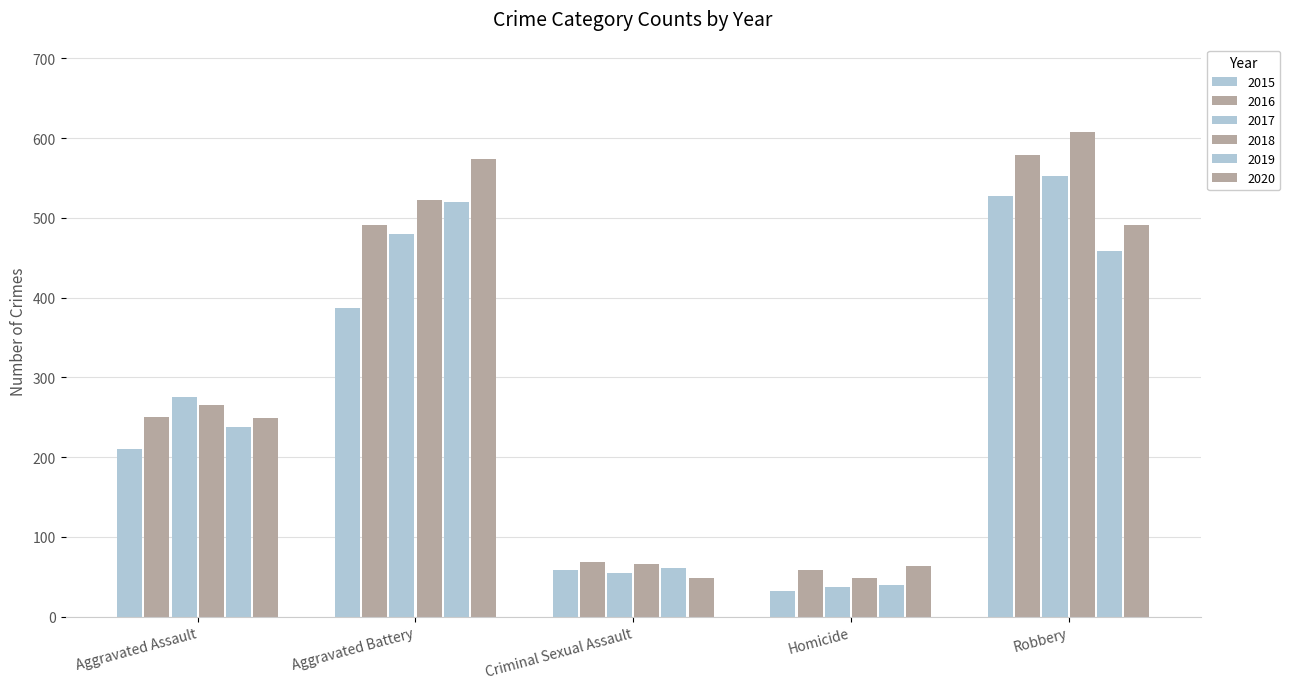

Which has a higher value, Aggravated Assault or Homicide?

Aggravated Assault